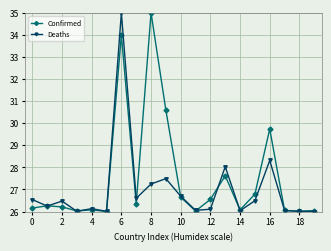

Which series has the largest total across all categories?

Confirmed